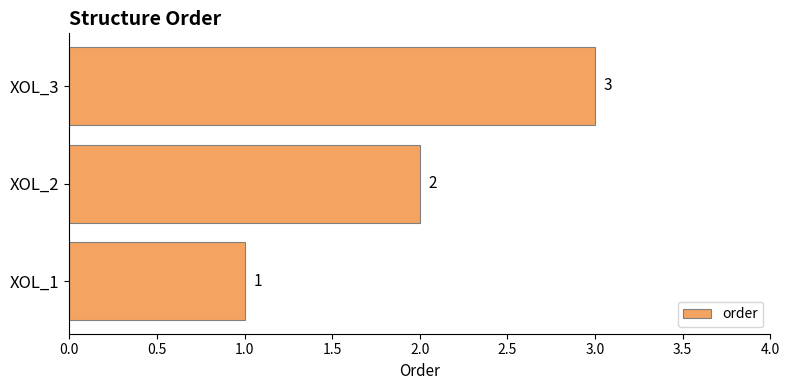

The chart shows a value of 2 at XOL_2. True or false?

True